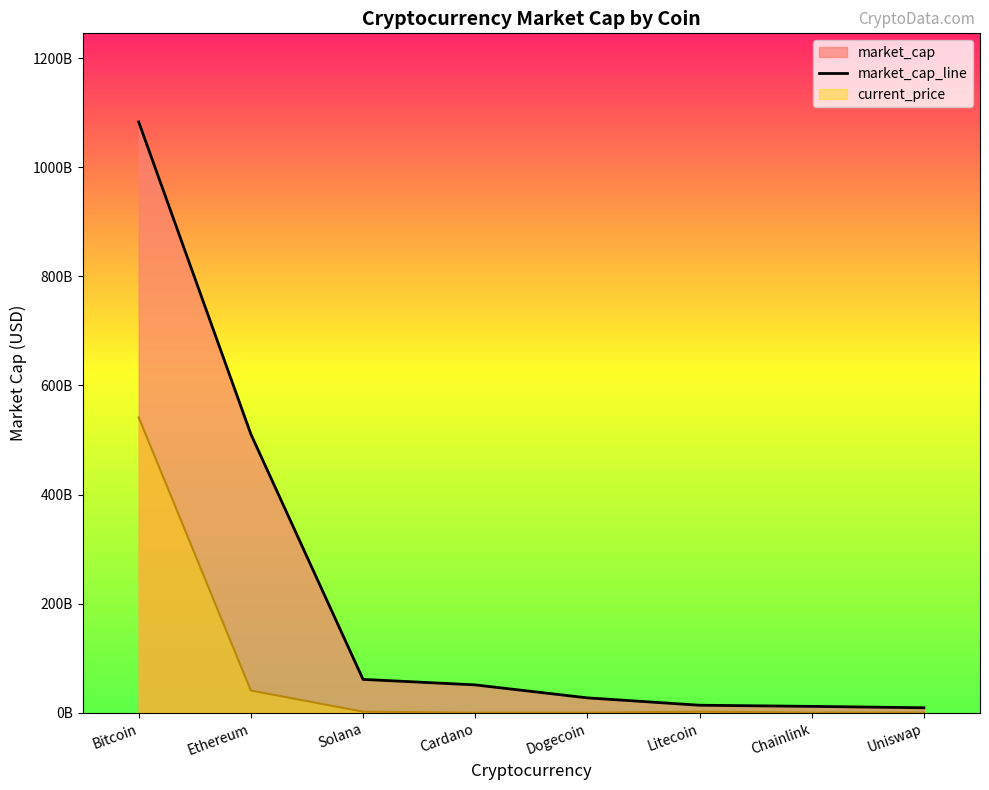

Reading left to right, list all the values displayed in this chart.

Bitcoin=1082968939910	Ethereum=510585057589	Solana=61101874770	Cardano=50997095706	Dogecoin=27207919208	Litecoin=13741958953	Chainlink=11619523865	Uniswap=9072449457